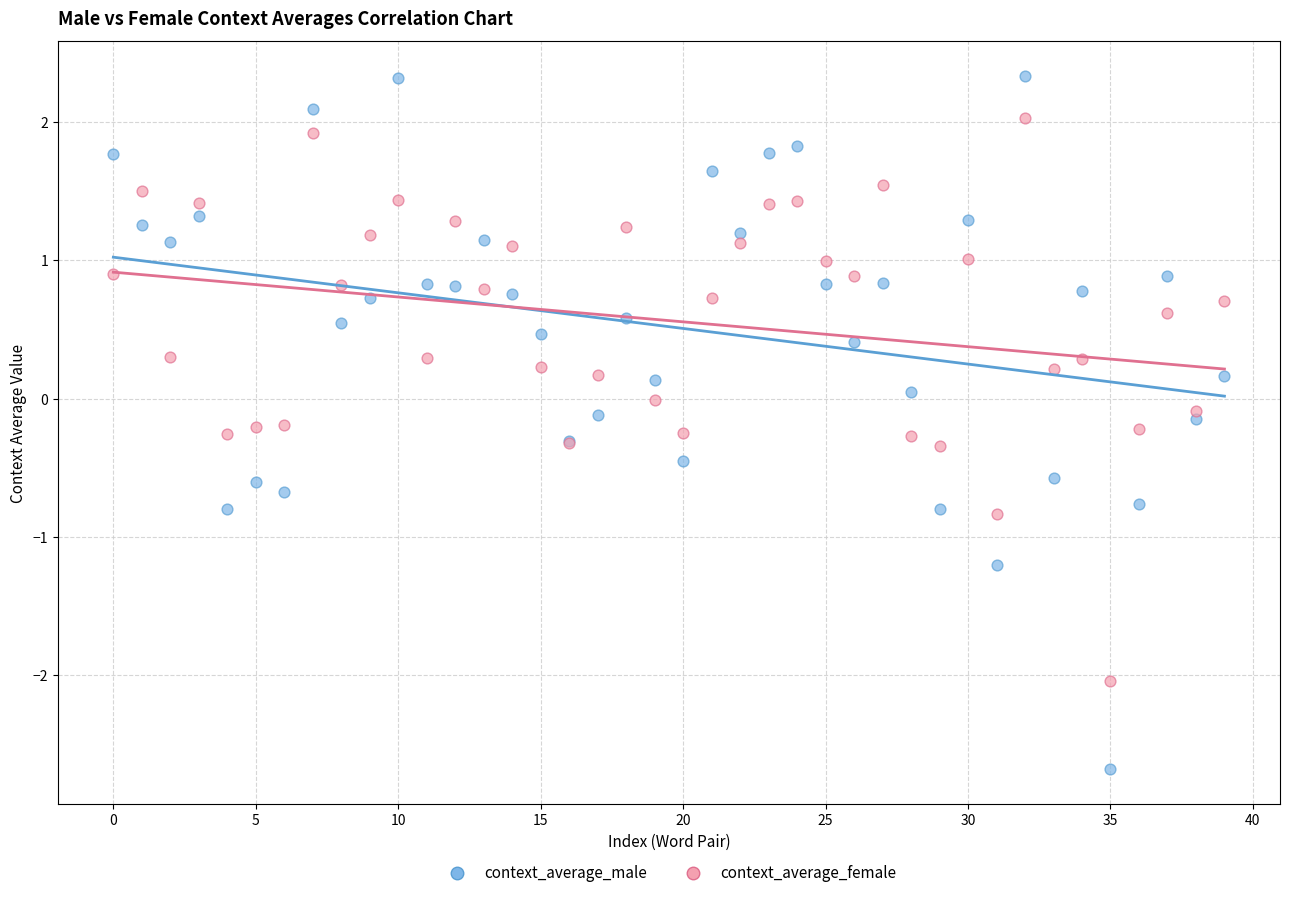

Which series has the widest spread of Y values?

context_average_male